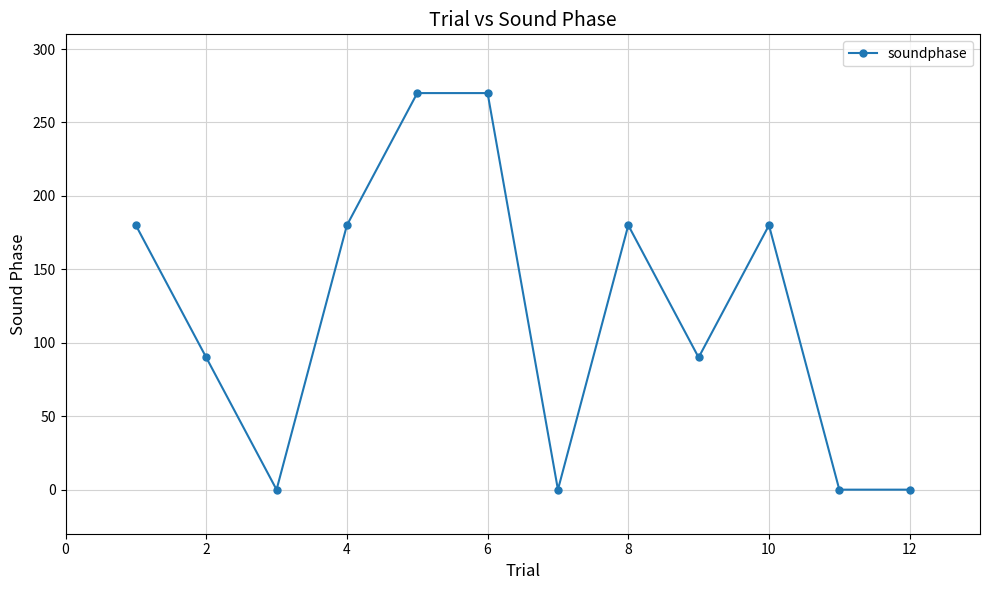

What is the sum of all values?

1440